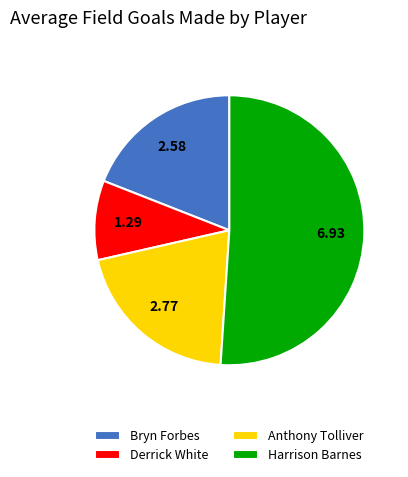

Which slice represents more than half of the pie?

Harrison Barnes